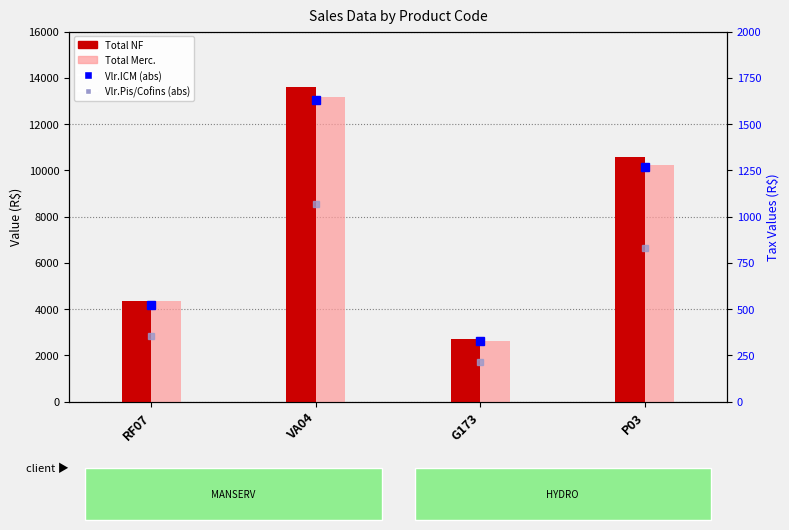

What is the average value of the Vlr.ICM (abs) series?

936.3